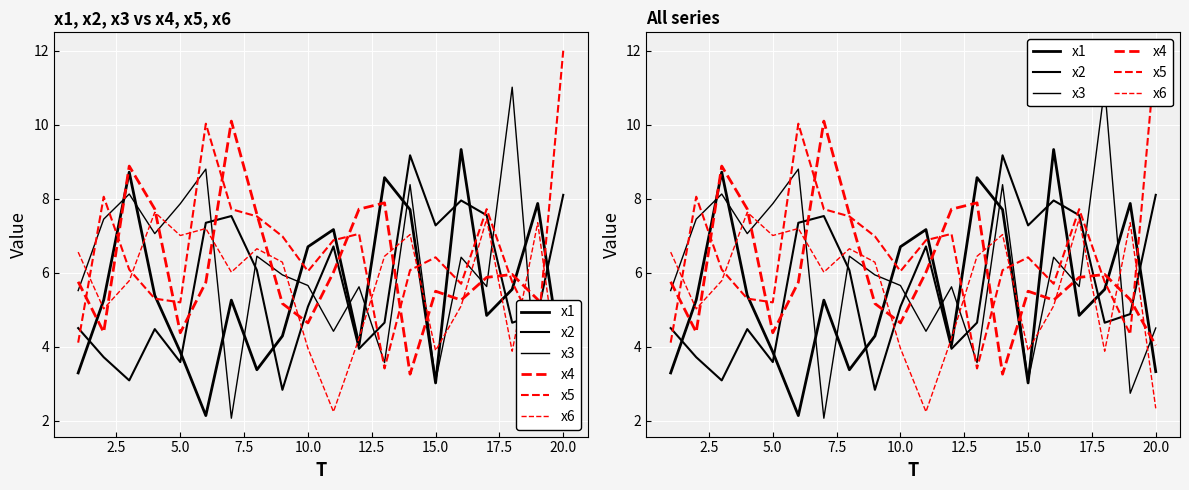

Reading left to right, list all the values displayed in this chart.

x1: 3.3	5.3	8.7	5.4	3.9	2.1	5.3	3.4	4.3	6.7	7.2	4.0	8.6	7.7	3.0	9.3	4.8	5.6	7.9	3.3
x2: 4.5	3.7	3.1	4.5	3.6	7.3	7.5	6.1	2.8	5.1	6.7	3.9	4.7	9.2	7.3	8.0	7.6	4.6	4.9	8.1
x3: 5.5	7.4	8.1	7.1	7.9	8.8	2.1	6.4	5.9	5.7	4.4	5.6	3.6	8.4	3.1	6.4	5.6	11.0	2.7	4.5
x4: 5.8	4.4	8.9	7.7	4.4	5.7	10.1	7.6	5.2	4.6	6.0	7.7	7.9	3.3	5.5	5.3	5.9	6.0	5.3	4.0
x5: 4.1	8.1	6.1	5.3	5.2	10.0	7.7	7.5	7.0	6.0	6.9	7.0	3.4	6.1	6.4	5.7	7.7	5.8	4.3	12.0
x6: 6.6	5.0	5.8	7.6	7.0	7.2	6.0	6.6	6.3	4.0	2.2	4.2	6.4	7.0	3.9	5.1	7.4	3.9	7.4	2.3